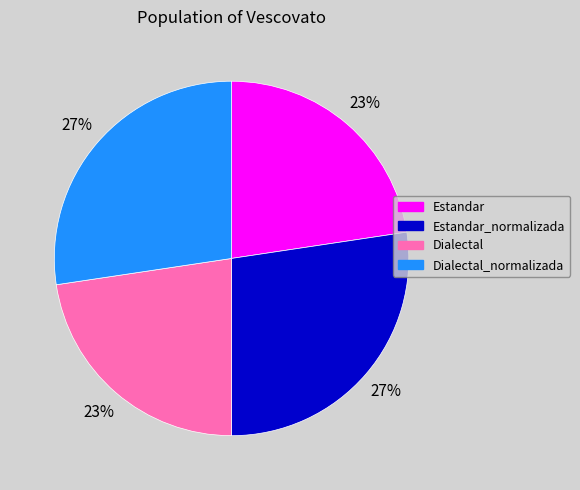

To the nearest percent, what is the average slice percentage?

25%